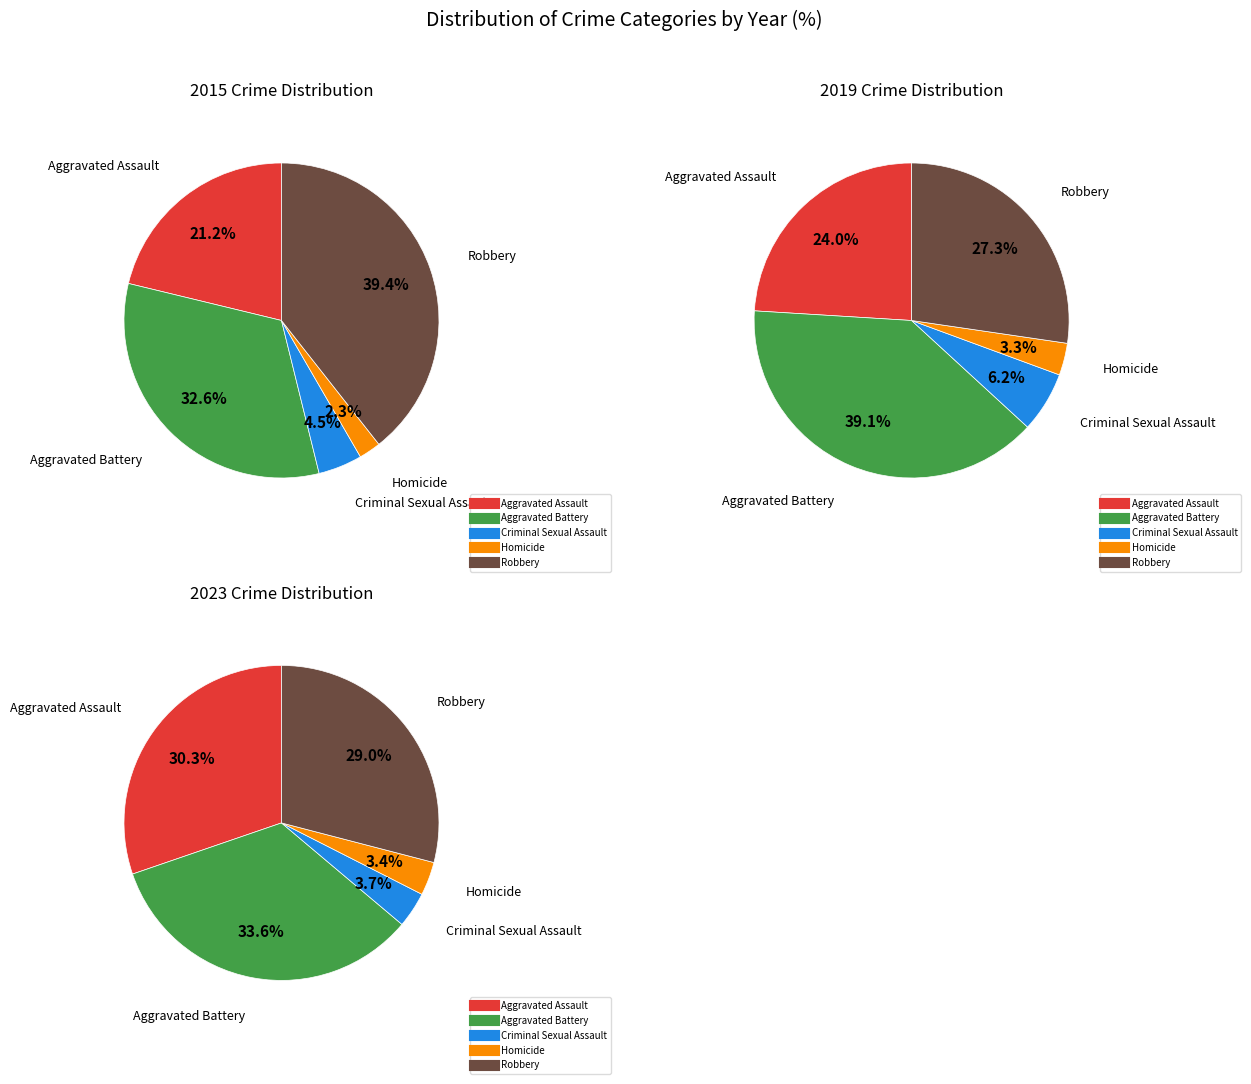

Does 7 account for over 50% of the chart?

No